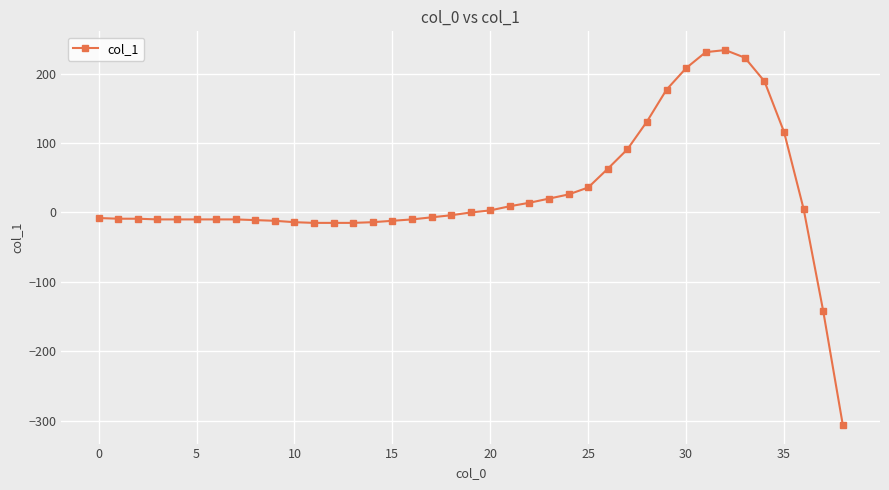

What is the value of the 11th point from the left?

-14